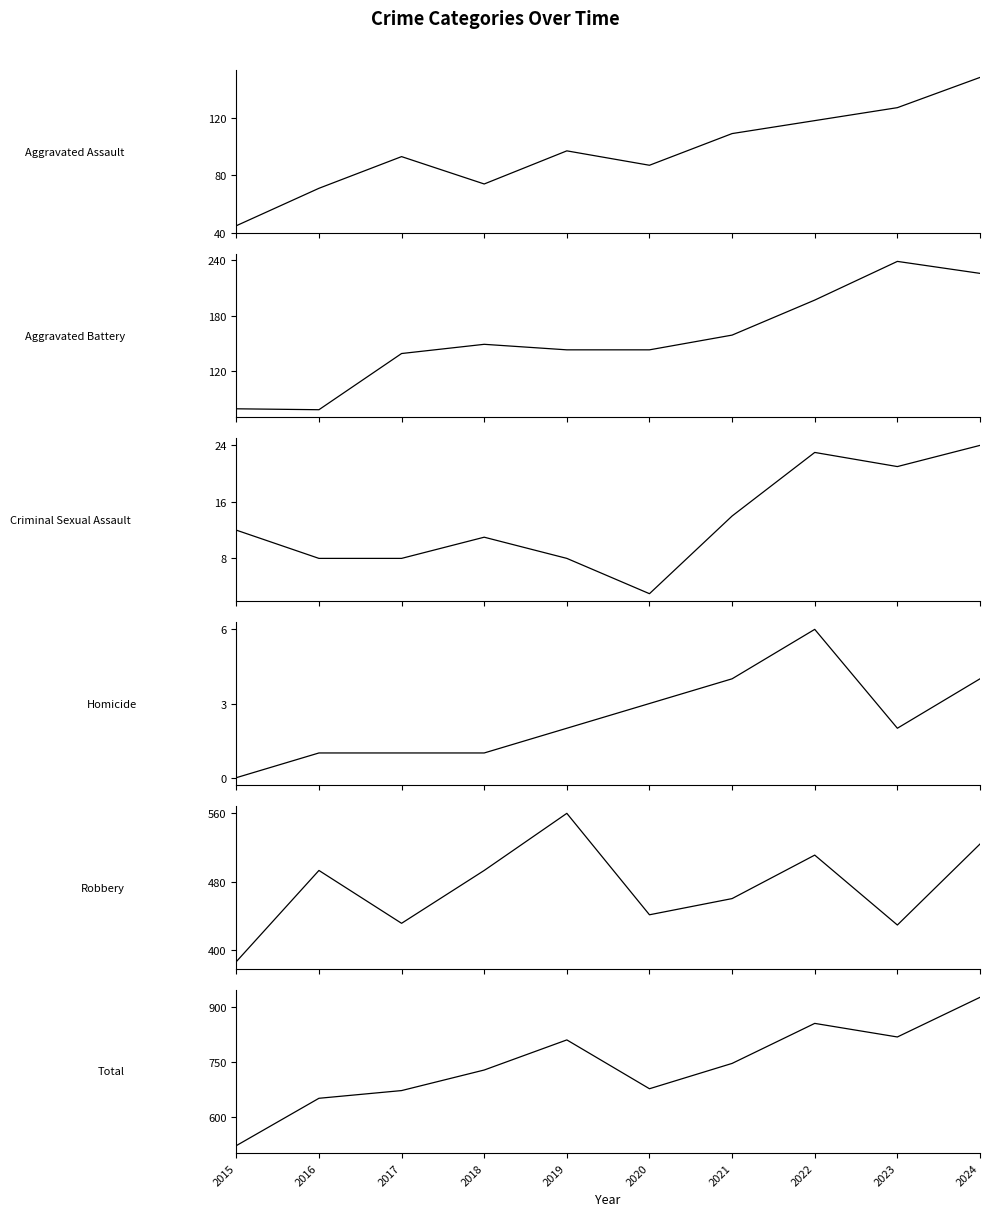

At which category is the sum across all series the highest?

2024